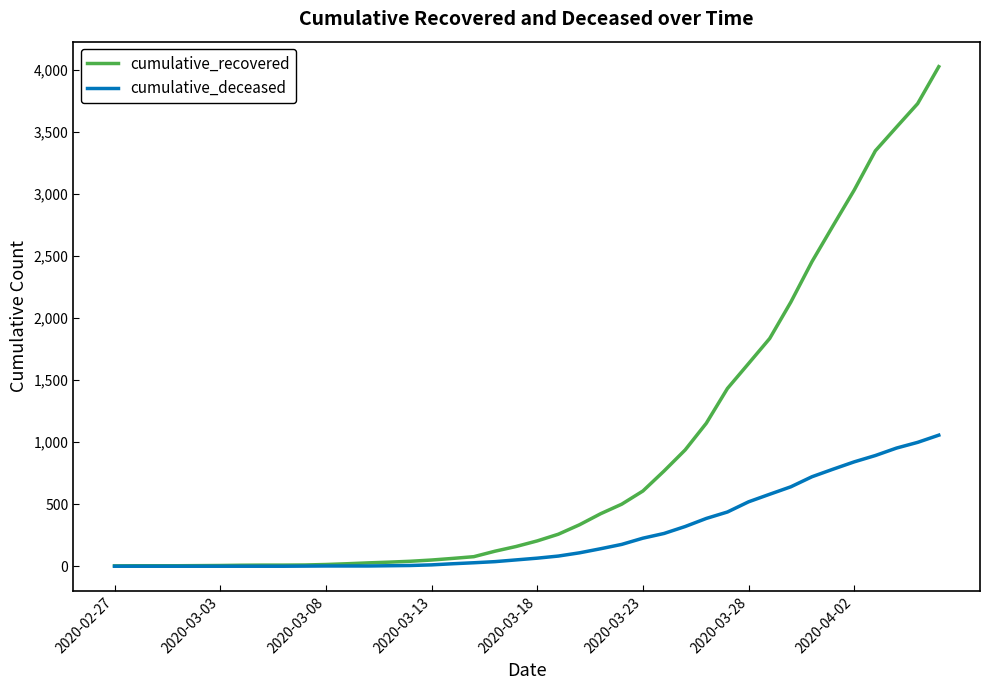

Which series has the largest total across all categories?

cumulative_recovered